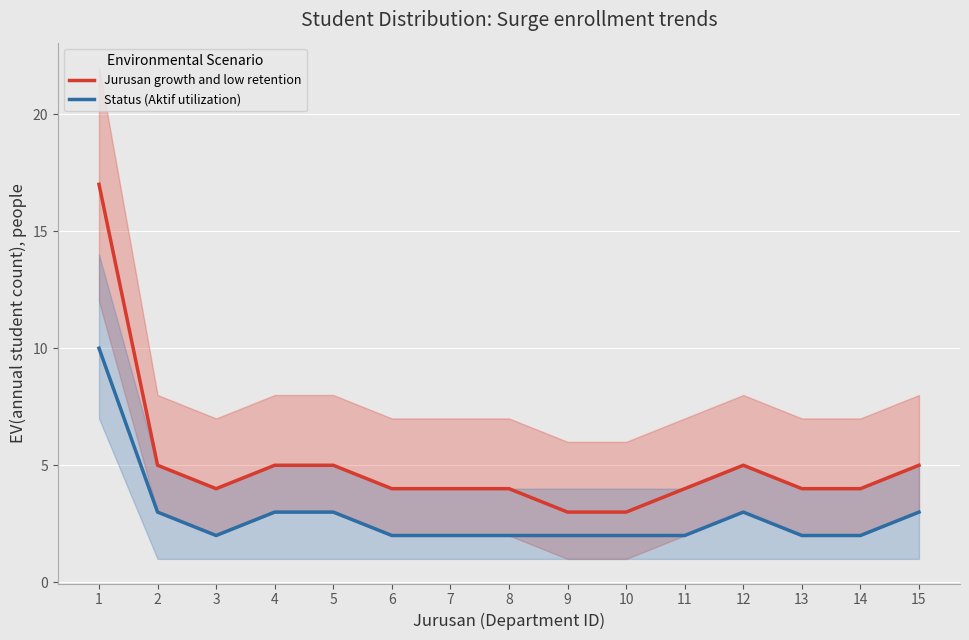

Reading left to right, transcribe all the data shown in this chart.

Jurusan growth and low retention: 17	5	4	5	5	4	4	4	3	3	4	5	4	4	5
Status (Aktif utilization): 10	3	2	3	3	2	2	2	2	2	2	3	2	2	3